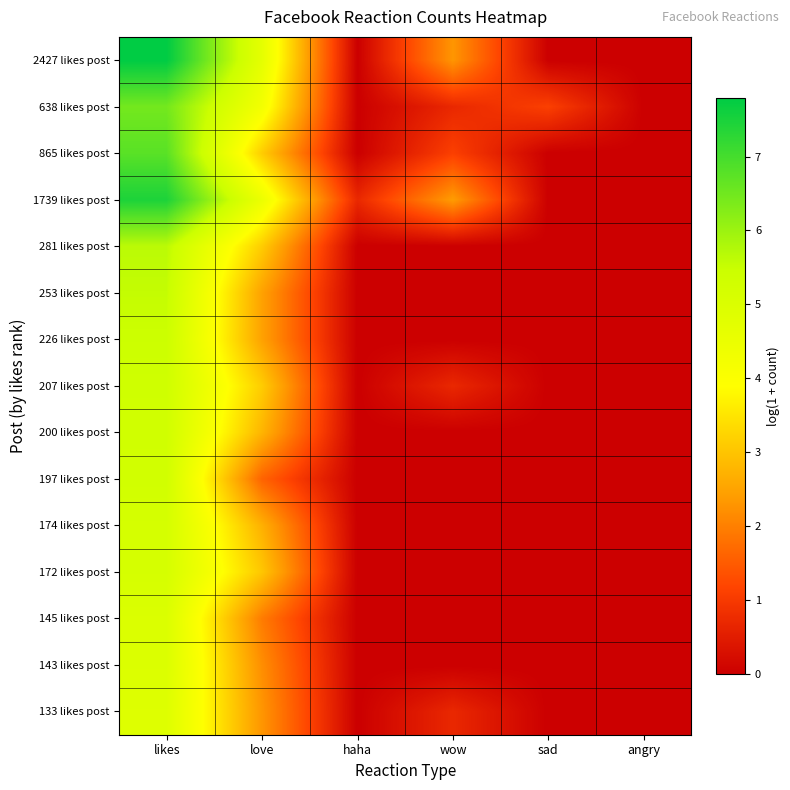

At which category is the sum across all series the highest?

likes